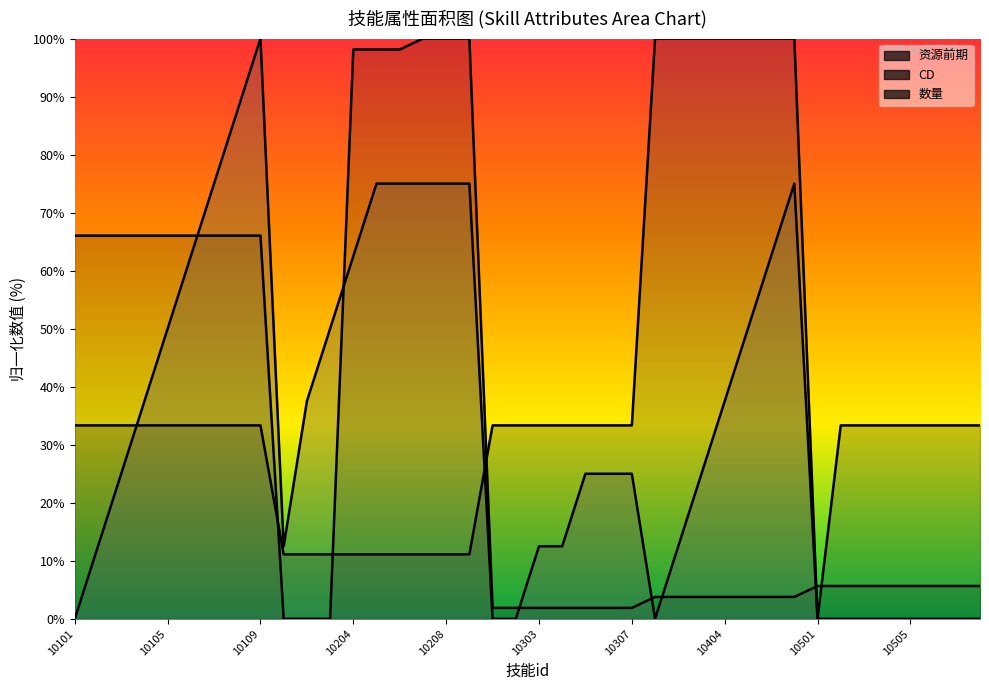

Which category has the lowest value in the 数量 series?

10101